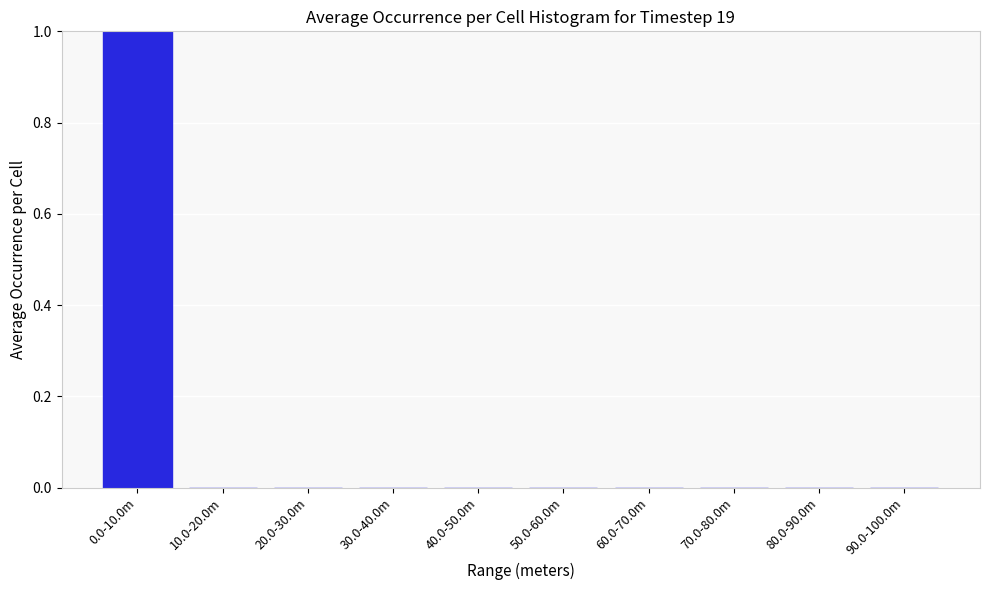

Reading left to right, list all the values displayed in this chart.

0.0-10.0m=1	10.0-20.0m=0	20.0-30.0m=0	30.0-40.0m=0	40.0-50.0m=0	50.0-60.0m=0	60.0-70.0m=0	70.0-80.0m=0	80.0-90.0m=0	90.0-100.0m=0